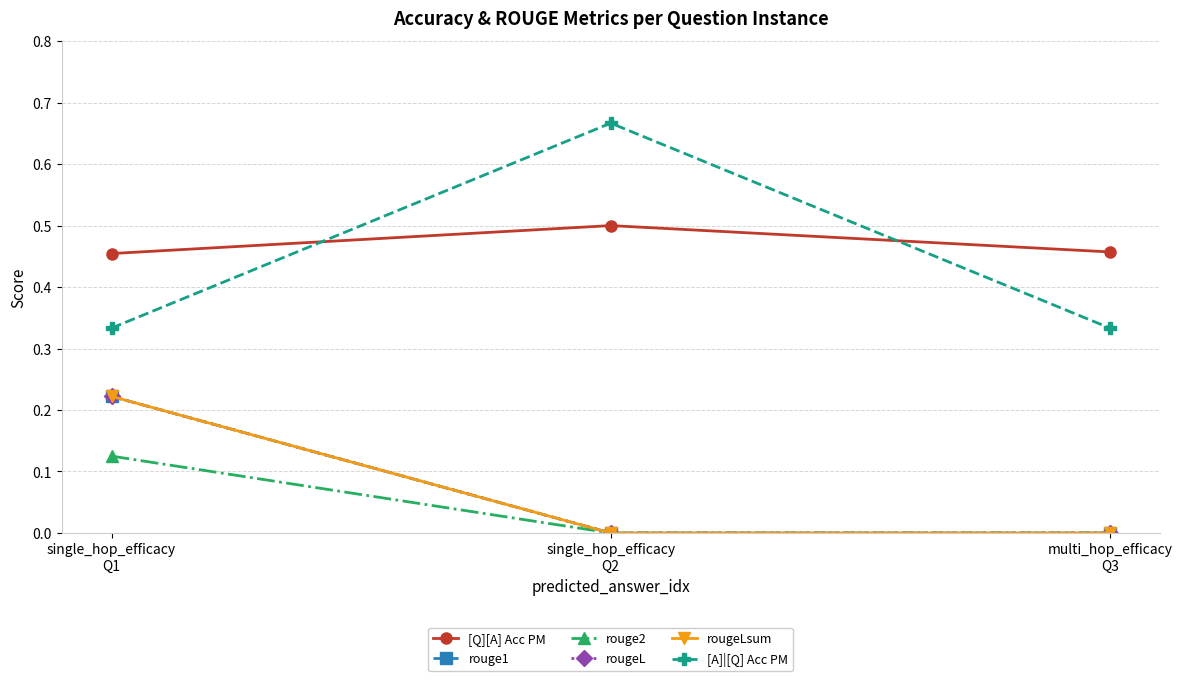

What is the average value of the rougeL series?

0.1